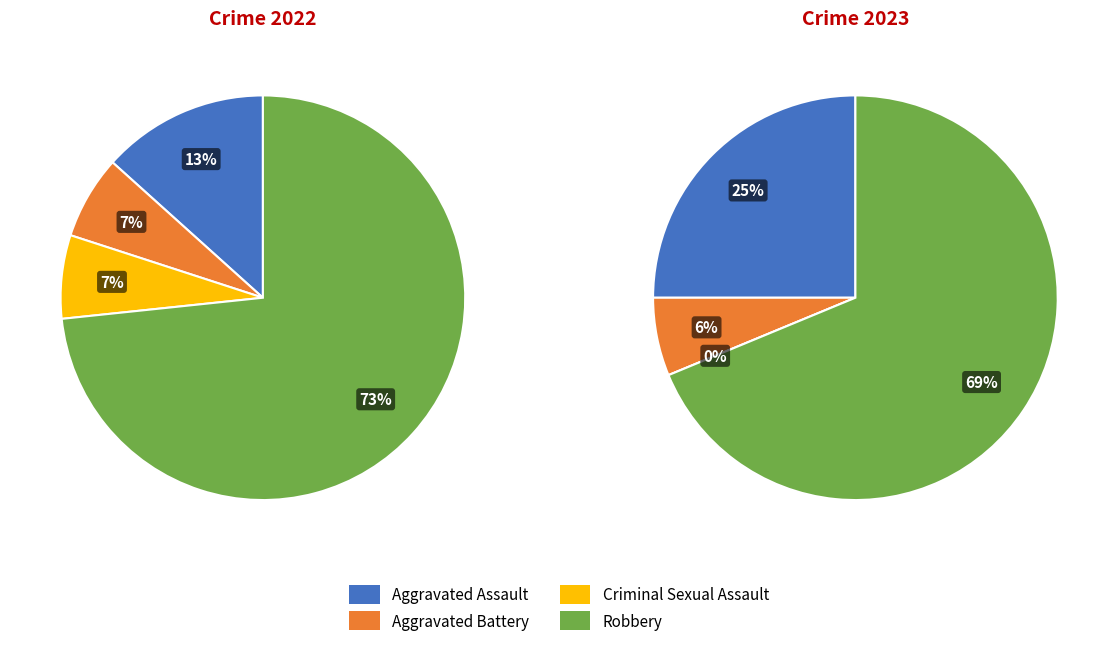

How many slices are in this pie chart?

4